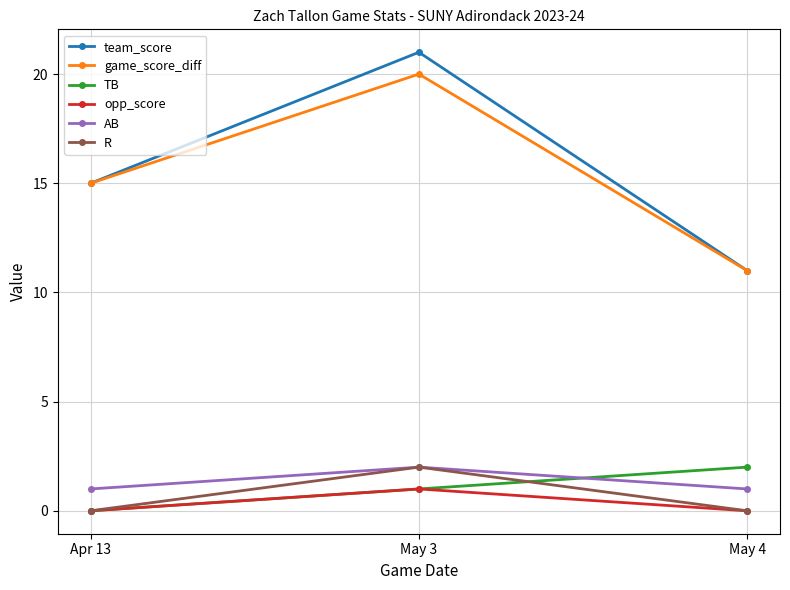

How many categories are shown in the chart?

3